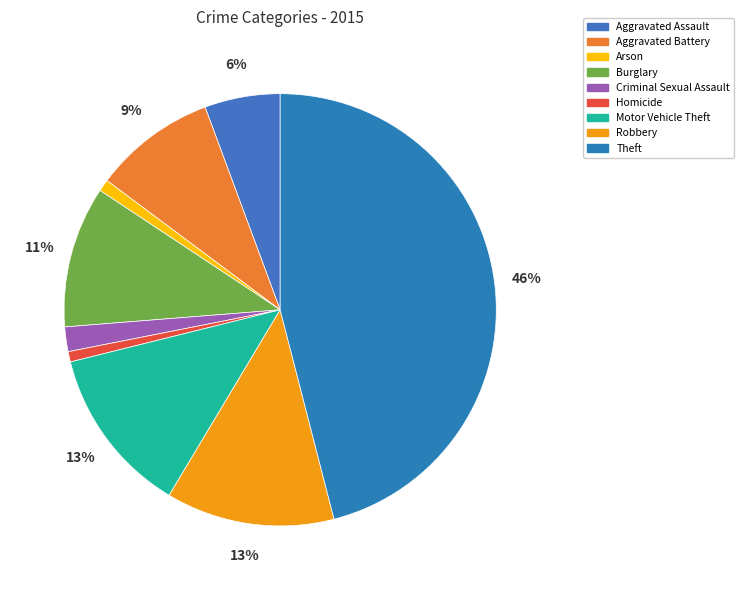

The Robbery slice represents 13% of the pie. True or false?

True